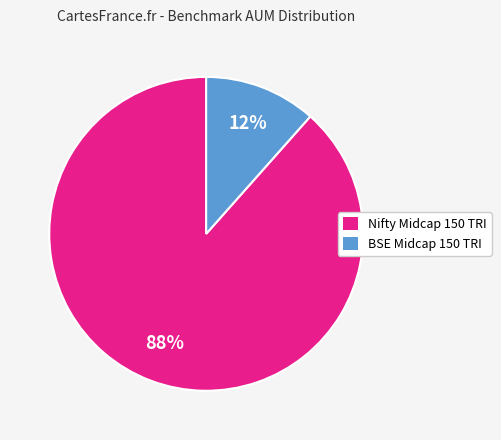

Is there a majority slice in this chart?

Yes